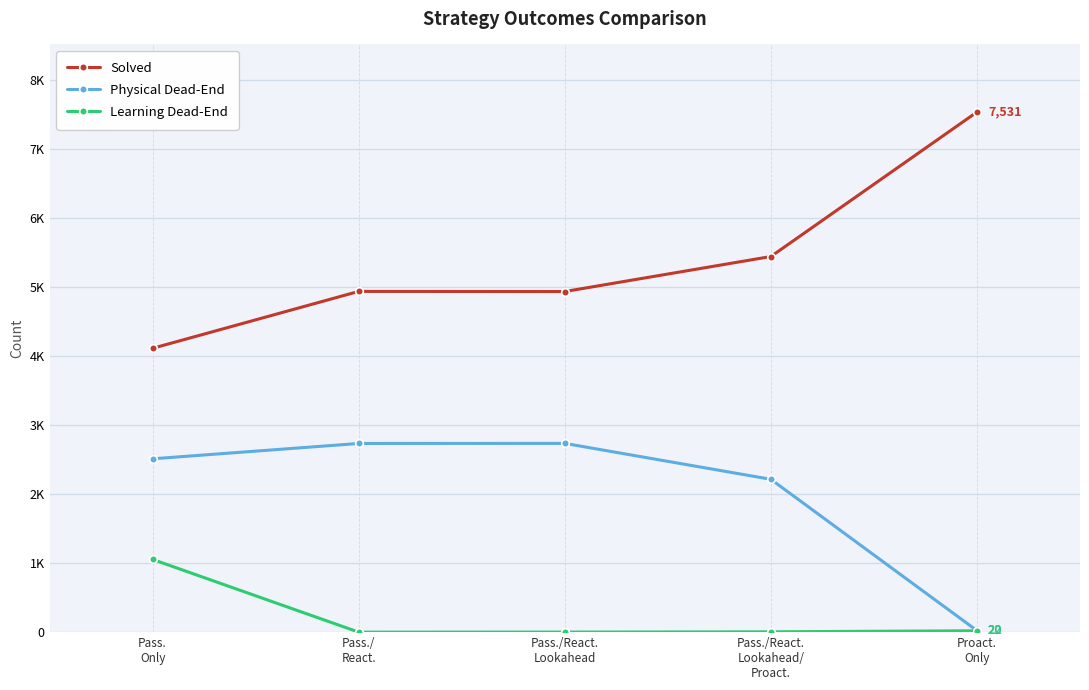

Rank the series by their average value, from highest to lowest.

Solved, Physical Dead-End, Learning Dead-End